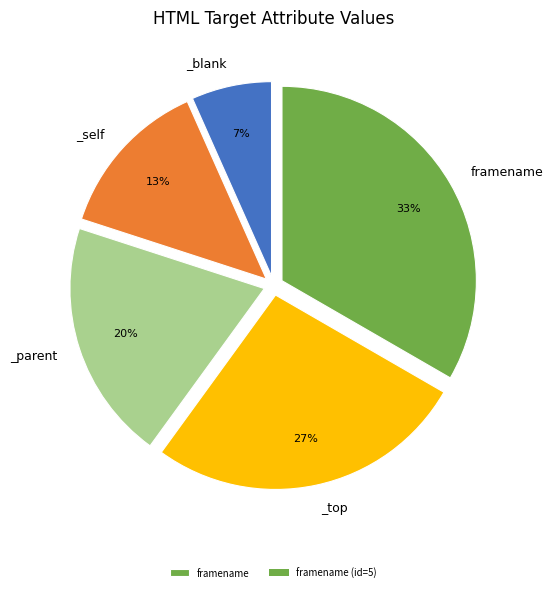

To the nearest percent, what is the average slice percentage?

20%